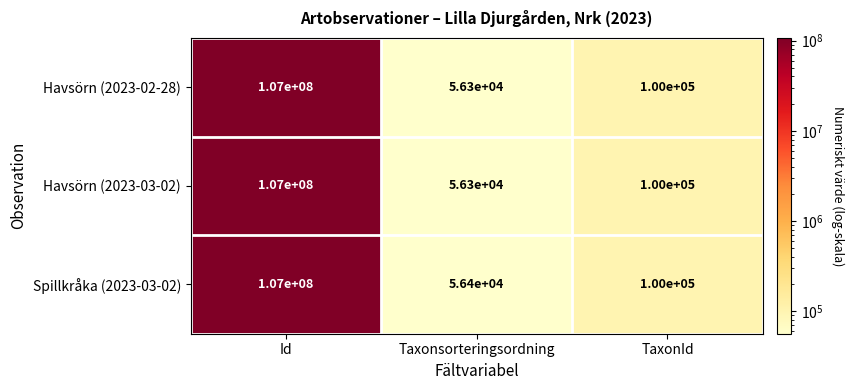

Which label corresponds to the largest value in the chart?

Id